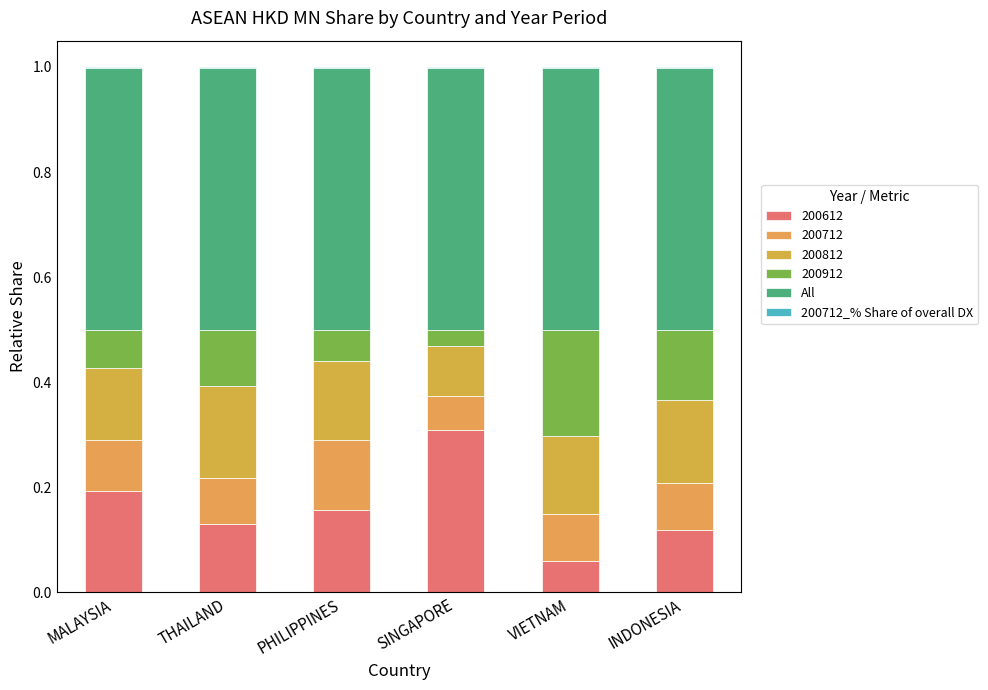

How many data points does each series have?

6